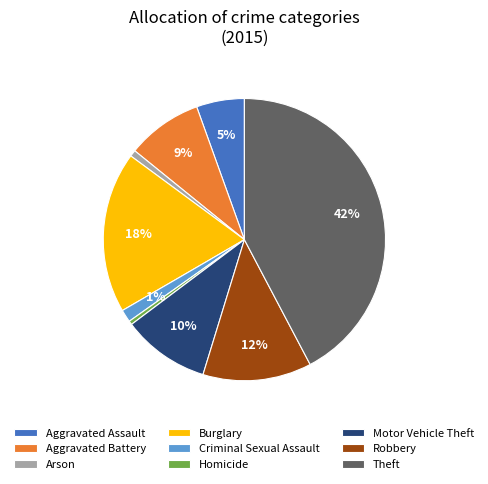

How many slices are in this pie chart?

9